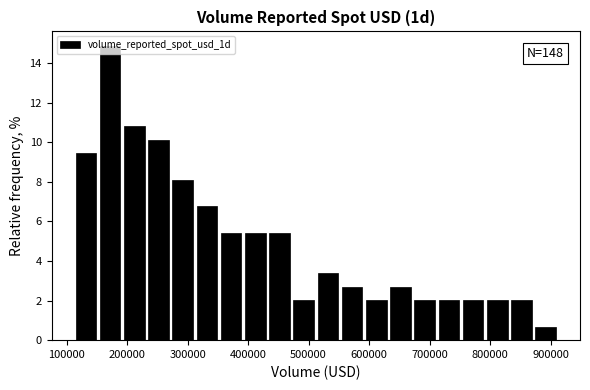

Which range on the x-axis has the tallest bar?

152000 to 192000